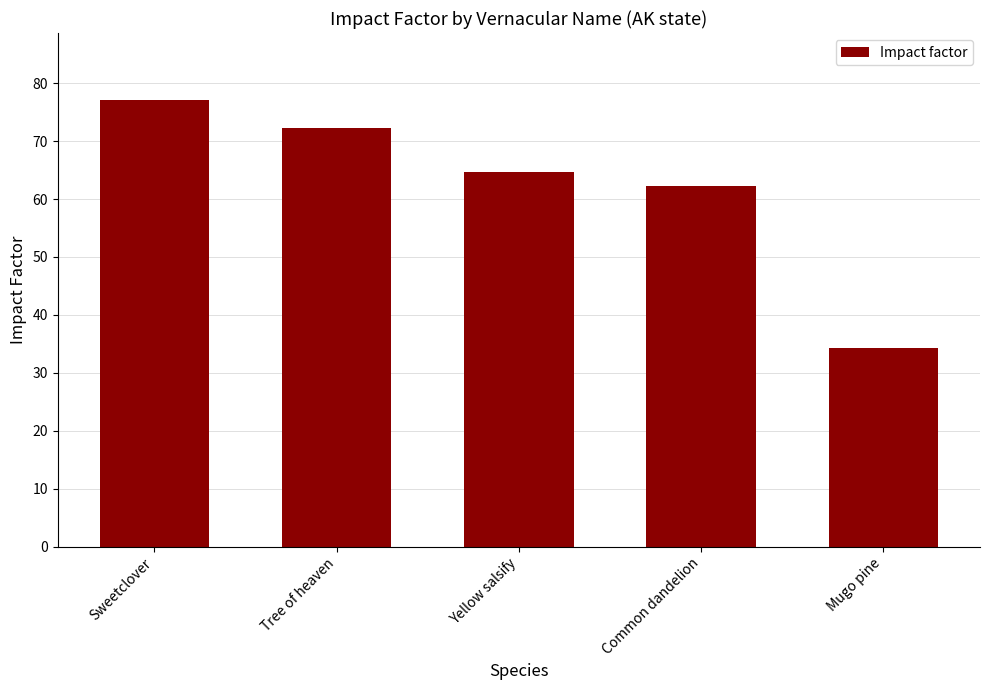

Count the number of data series in this chart.

1